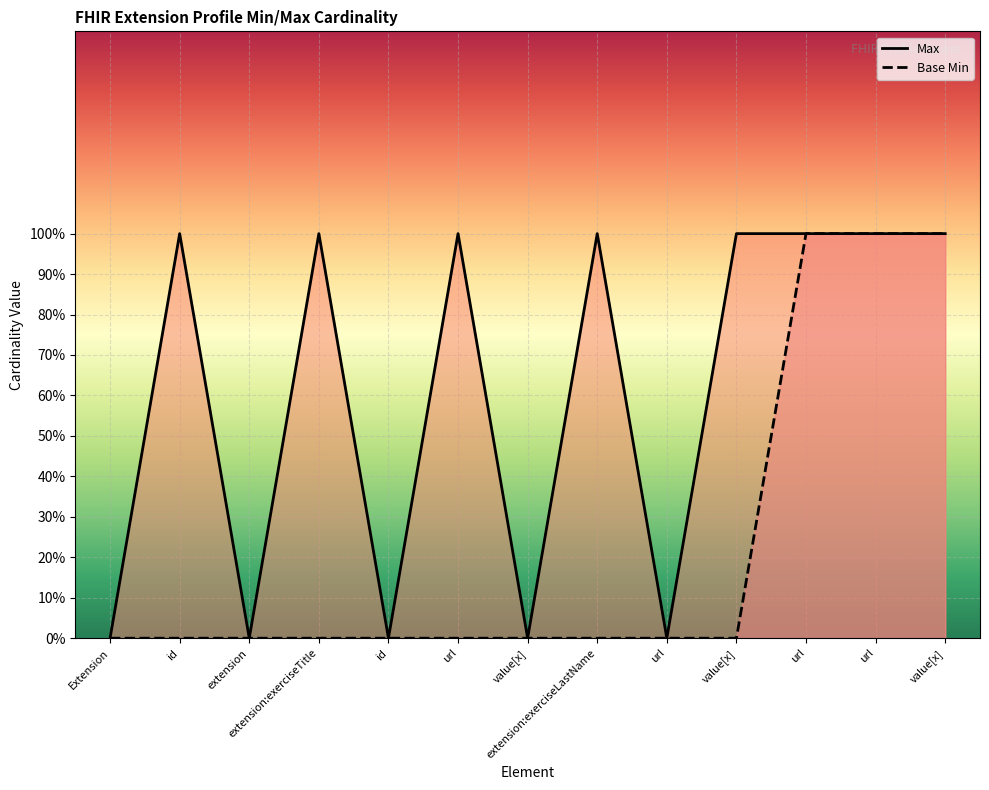

What are all the series names shown in the legend?

Max, Base Min